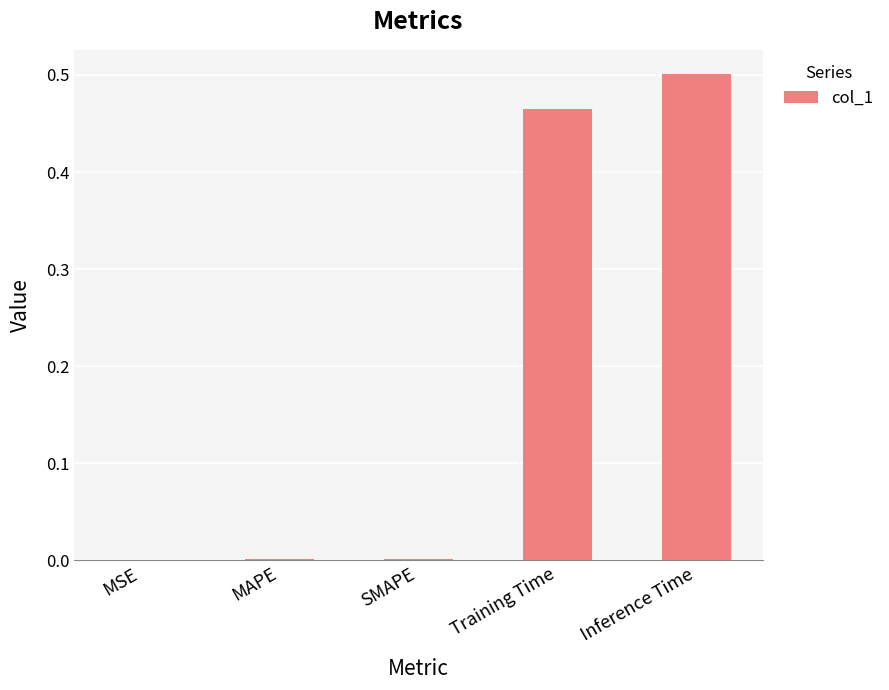

How many categories are shown in the chart?

5